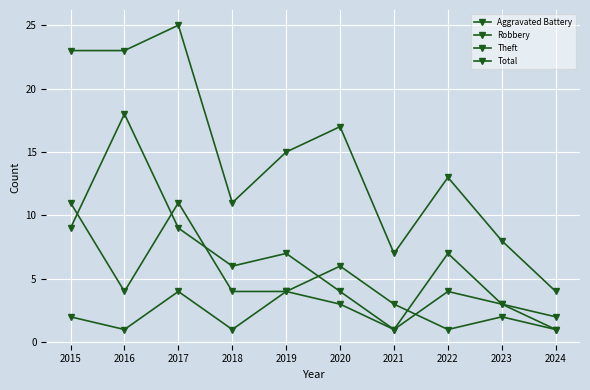

Does the chart have visible grid lines?

Yes